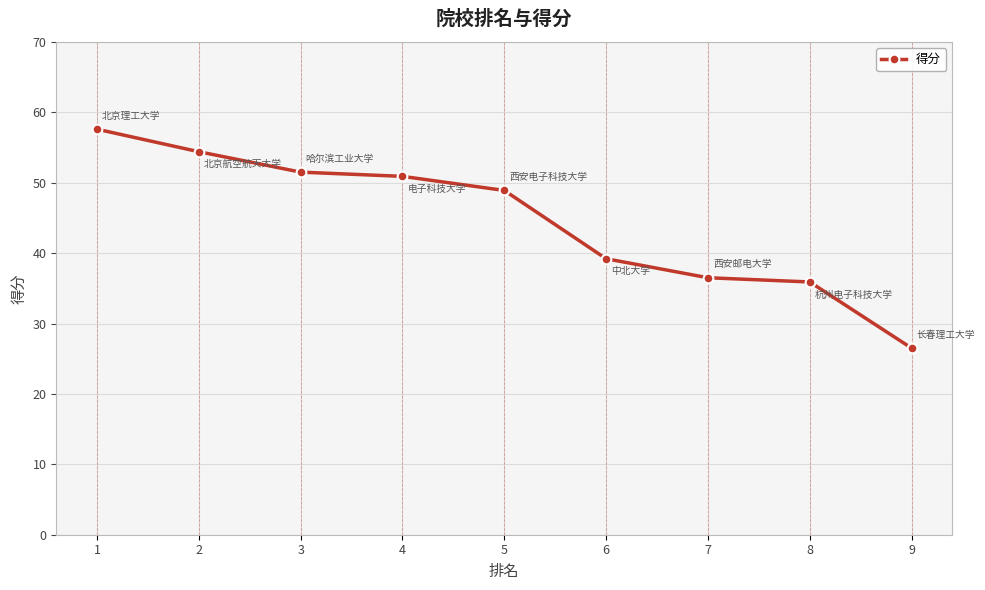

True or false: the data has more than 0 interior local peaks.

False